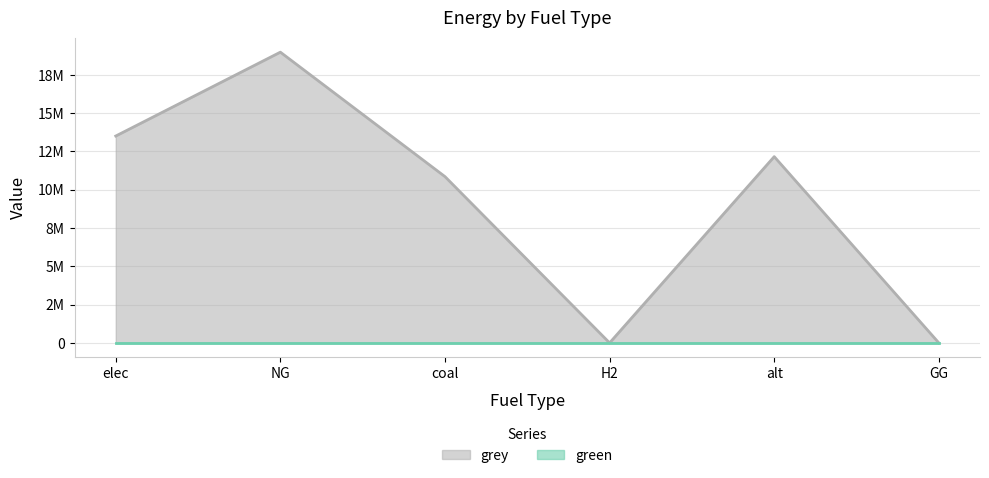

Approximately how many times larger is the value at elec compared to NG?

0.7